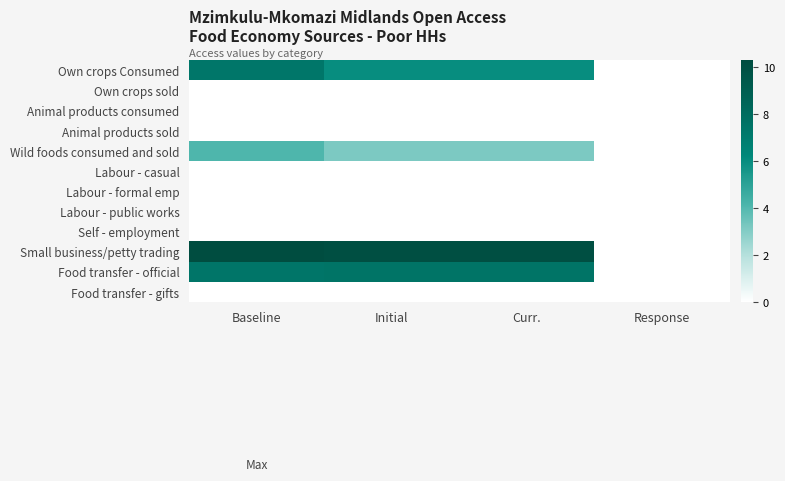

Reading left to right, what are all the values shown in this chart?

Own crops Consumed: Baseline=7.3	Initial=6.0	Curr.=6.0	Response=0.0
Own crops sold: Baseline=0.0	Initial=0.0	Curr.=0.0	Response=0.0
Animal products consumed: Baseline=0.0	Initial=0.0	Curr.=0.0	Response=0.0
Animal products sold: Baseline=0.0	Initial=0.0	Curr.=0.0	Response=0.0
Wild foods consumed and sold: Baseline=4.1	Initial=3.1	Curr.=3.1	Response=0.0
Labour - casual: Baseline=0.0	Initial=0.0	Curr.=0.0	Response=0.0
Labour - formal emp: Baseline=0.0	Initial=0.0	Curr.=0.0	Response=0.0
Labour - public works: Baseline=0.0	Initial=0.0	Curr.=0.0	Response=0.0
Self - employment: Baseline=0.0	Initial=0.0	Curr.=0.0	Response=0.0
Small business/petty trading: Baseline=10.3	Initial=10.1	Curr.=10.1	Response=0.0
Food transfer - official: Baseline=7.4	Initial=7.5	Curr.=7.5	Response=0.0
Food transfer - gifts: Baseline=0.0	Initial=0.0	Curr.=0.0	Response=0.0